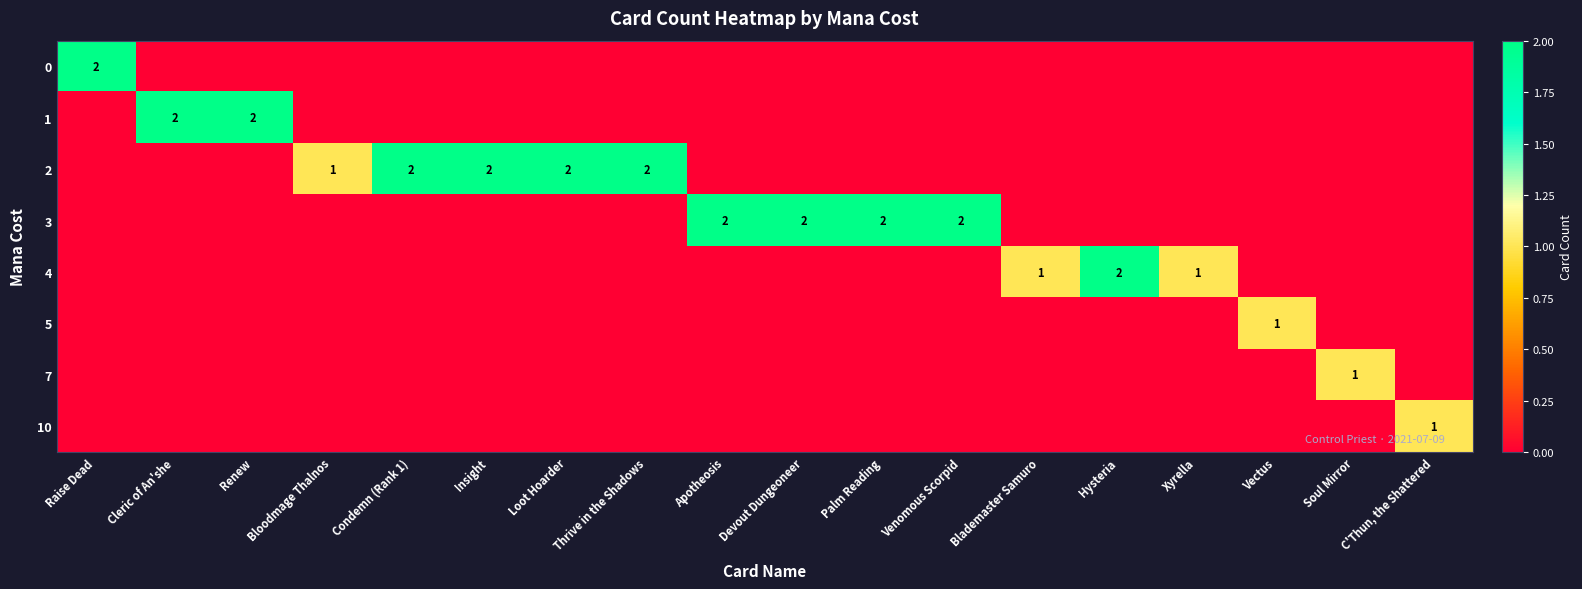

The 7 series shows 1 at Soul Mirror. True or false?

True